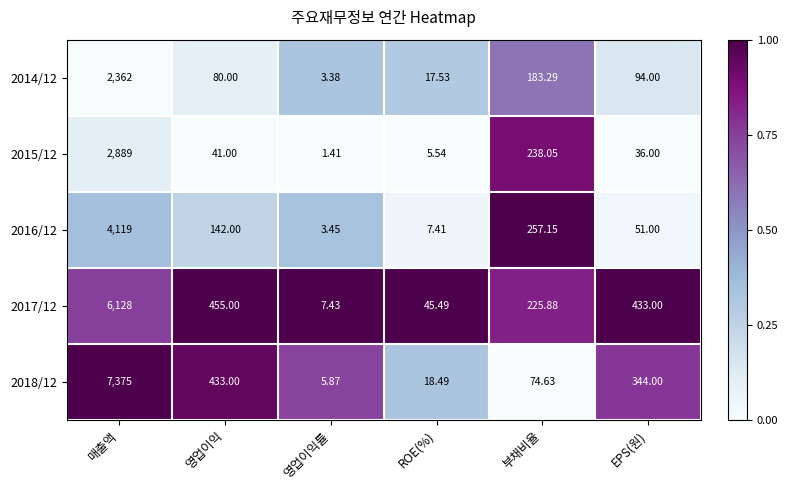

At which label does 2018/12 reach its peak?

매출액